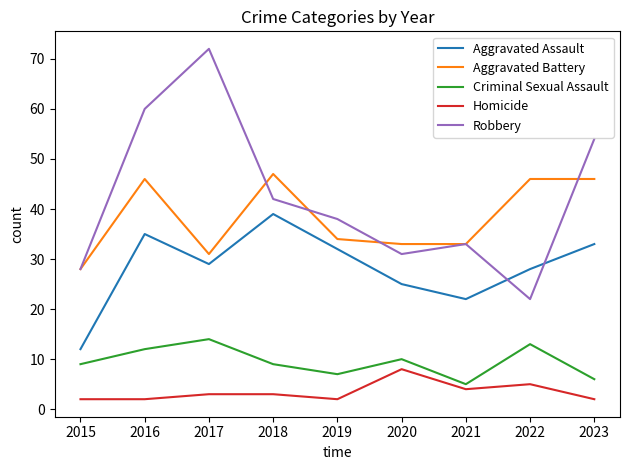

At which label does Criminal Sexual Assault reach its minimum?

2021